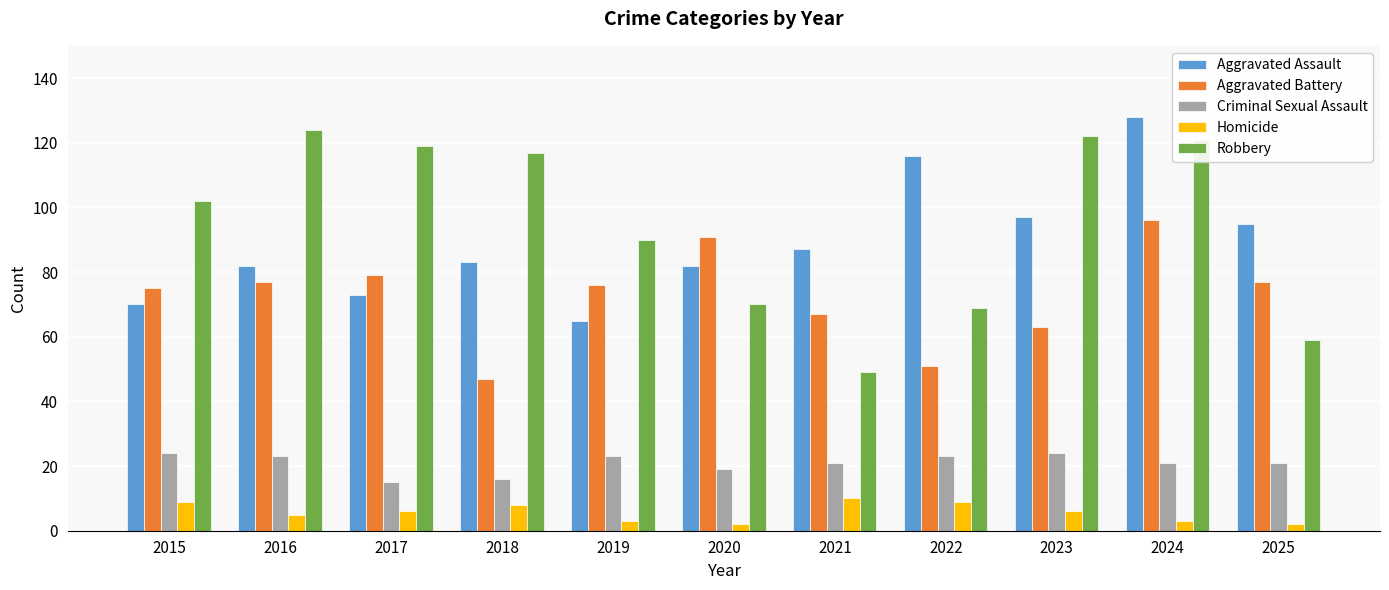

True or false: Aggravated Battery has a value of 47 at 2018.

True